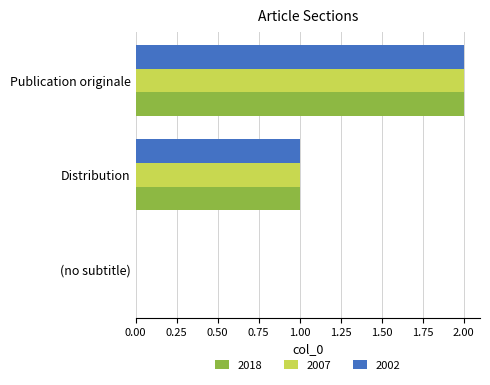

True or false: 2002 has a value of 1 at Publication originale.

False